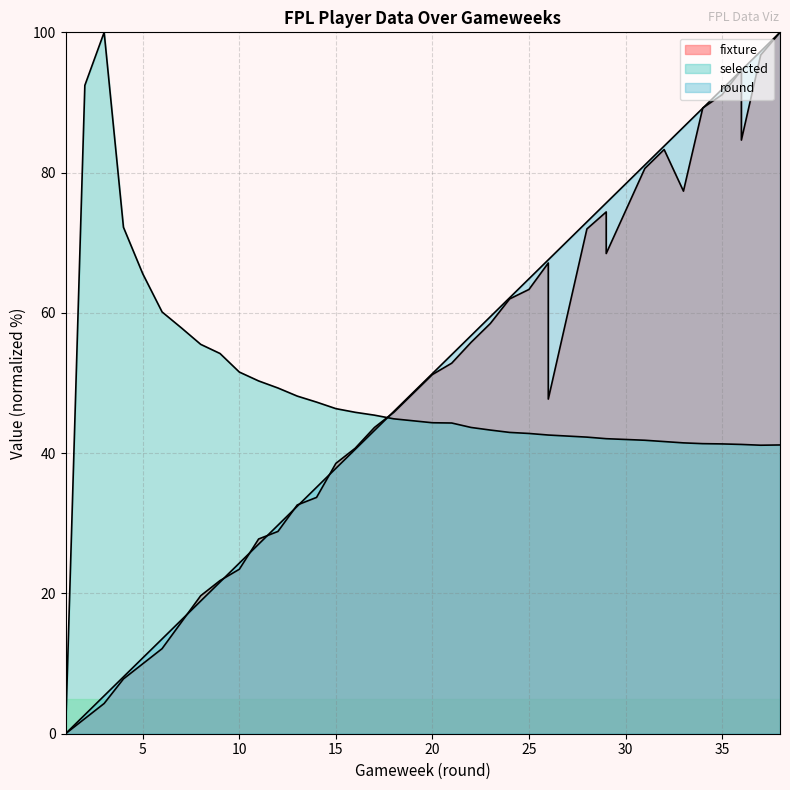

The value of selected at 26 is 42.6. True or false?

True